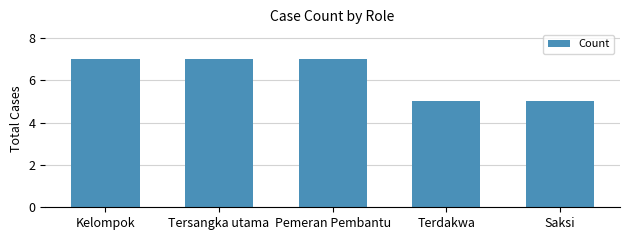

Is it true that the value at Terdakwa is 5?

True